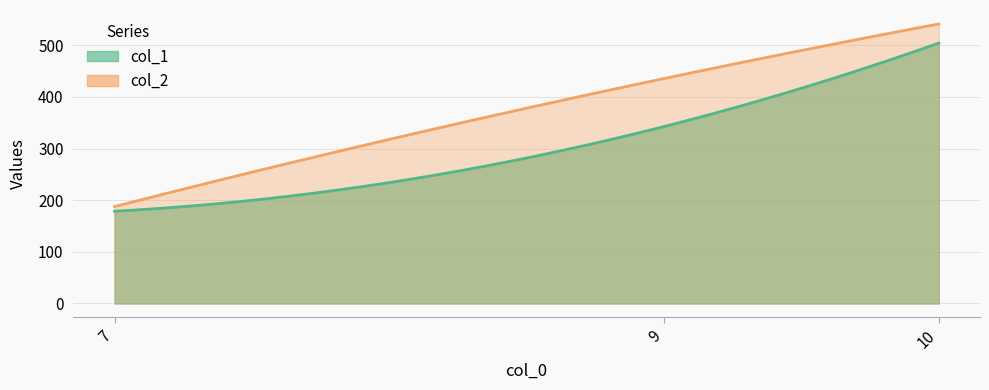

What value does the col_2 series have at 7?

187.7